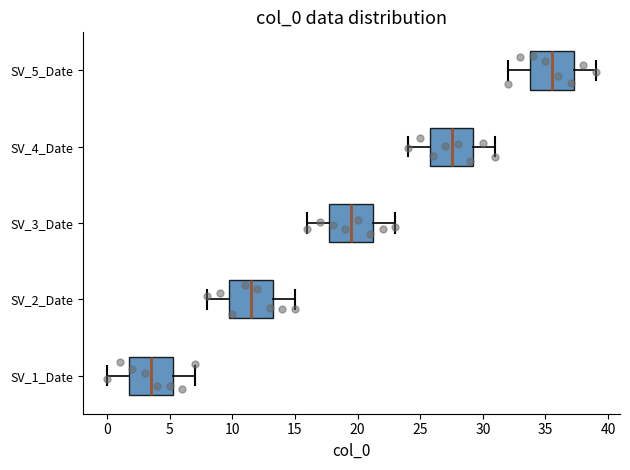

Reading bottom to top, read every box against the x-axis: the position of its median line, the range the box covers, and the ends of its whiskers. The values are not printed on the chart, so give them approximately, as read against the axis.

SV_1_Date: median 3.5, box 2.0 to 5.5, whiskers 0.0 to 7.0
SV_2_Date: median 11.5, box 10.0 to 13.5, whiskers 8.0 to 15.0
SV_3_Date: median 19.5, box 18.0 to 21.5, whiskers 16.0 to 23.0
SV_4_Date: median 27.5, box 26.0 to 29.5, whiskers 24.0 to 31.0
SV_5_Date: median 35.5, box 34.0 to 37.5, whiskers 32.0 to 39.0